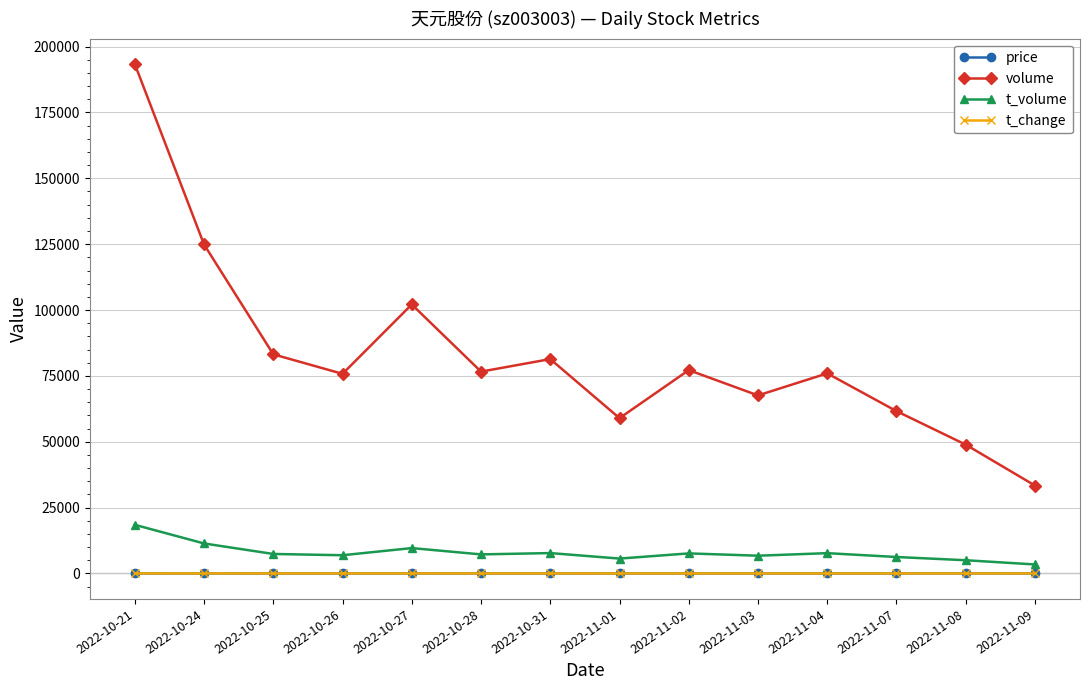

What is the value of the price point at the 2nd from the left?

9.1